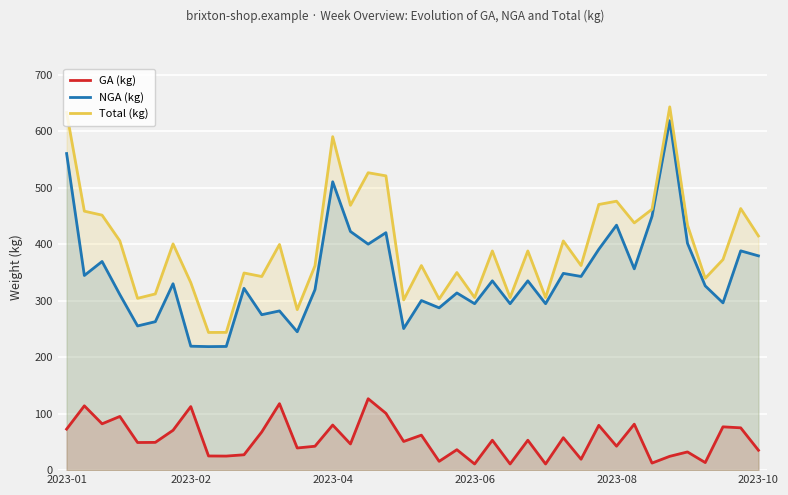

What is the spread (max minus min) of values at 29?

343.2